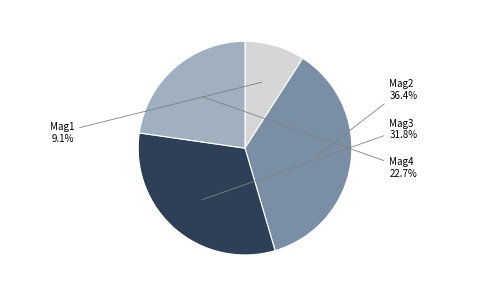

How many segments does this pie chart have?

4